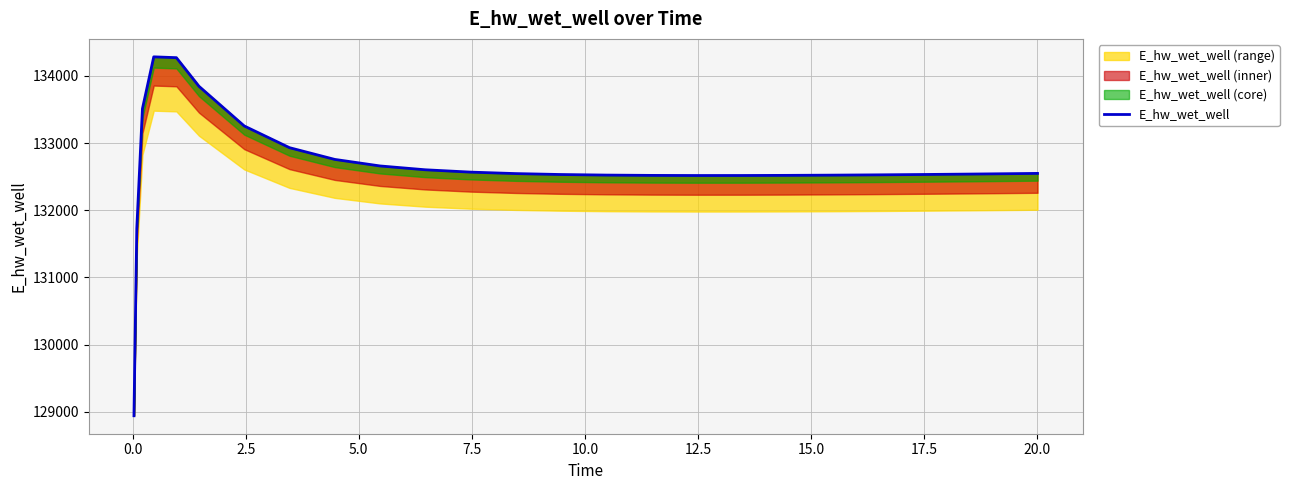

What is the difference between the maximum and second lowest values?

2554.9